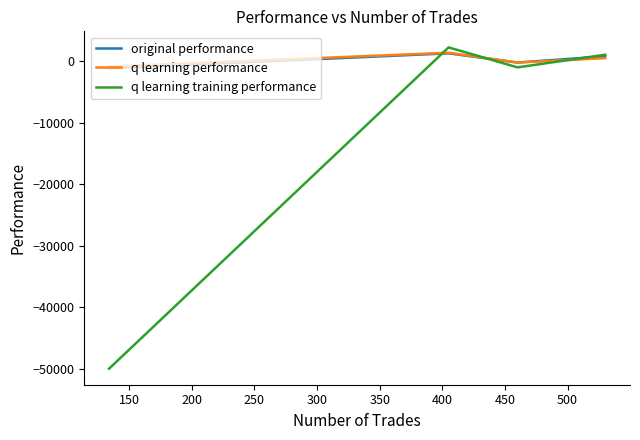

How many intersections are there between q learning performance and original performance?

1